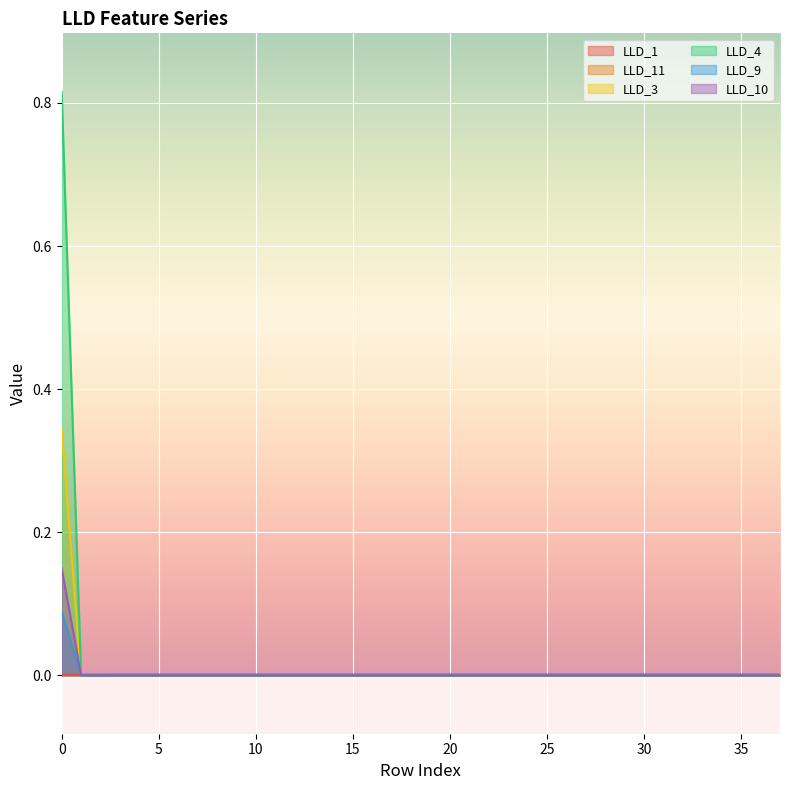

Reading left to right, transcribe all the data shown in this chart.

LLD_1: 0=0.0	1=0.0	2=0.0	3=0.0	4=0.0	5=0.0	6=0.0	7=0.0	8=0.0	9=0.0	10=0.0	11=0.0	12=0.0	13=0.0	14=0.0	15=0.0	16=0.0	17=0.0	18=0.0	19=0.0	20=0.0	21=0.0	22=0.0	23=0.0	24=0.0	25=0.0	26=0.0	27=0.0	28=0.0	29=0.0	30=0.0	31=0.0	32=0.0	33=0.0	34=0.0	35=0.0	36=0.0	37=0.0
LLD_11: 0=0.1	1=0.0	2=0.0	3=0.0	4=0.0	5=0.0	6=0.0	7=0.0	8=0.0	9=0.0	10=0.0	11=0.0	12=0.0	13=0.0	14=0.0	15=0.0	16=0.0	17=0.0	18=0.0	19=0.0	20=0.0	21=0.0	22=0.0	23=0.0	24=0.0	25=0.0	26=0.0	27=0.0	28=0.0	29=0.0	30=0.0	31=0.0	32=0.0	33=0.0	34=0.0	35=0.0	36=0.0	37=0.0
LLD_3: 0=0.3	1=0.0	2=0.0	3=0.0	4=0.0	5=0.0	6=0.0	7=0.0	8=0.0	9=0.0	10=0.0	11=0.0	12=0.0	13=0.0	14=0.0	15=0.0	16=0.0	17=0.0	18=0.0	19=0.0	20=0.0	21=0.0	22=0.0	23=0.0	24=0.0	25=0.0	26=0.0	27=0.0	28=0.0	29=0.0	30=0.0	31=0.0	32=0.0	33=0.0	34=0.0	35=0.0	36=0.0	37=0.0
LLD_4: 0=0.8	1=0.0	2=0.0	3=0.0	4=0.0	5=0.0	6=0.0	7=0.0	8=0.0	9=0.0	10=0.0	11=0.0	12=0.0	13=0.0	14=0.0	15=0.0	16=0.0	17=0.0	18=0.0	19=0.0	20=0.0	21=0.0	22=0.0	23=0.0	24=0.0	25=0.0	26=0.0	27=0.0	28=0.0	29=0.0	30=0.0	31=0.0	32=0.0	33=0.0	34=0.0	35=0.0	36=0.0	37=0.0
LLD_9: 0=0.1	1=0.0	2=0.0	3=0.0	4=0.0	5=0.0	6=0.0	7=0.0	8=0.0	9=0.0	10=0.0	11=0.0	12=0.0	13=0.0	14=0.0	15=0.0	16=0.0	17=0.0	18=0.0	19=0.0	20=0.0	21=0.0	22=0.0	23=0.0	24=0.0	25=0.0	26=0.0	27=0.0	28=0.0	29=0.0	30=0.0	31=0.0	32=0.0	33=0.0	34=0.0	35=0.0	36=0.0	37=0.0
LLD_10: 0=0.1	1=0.0	2=0.0	3=0.0	4=0.0	5=0.0	6=0.0	7=0.0	8=0.0	9=0.0	10=0.0	11=0.0	12=0.0	13=0.0	14=0.0	15=0.0	16=0.0	17=0.0	18=0.0	19=0.0	20=0.0	21=0.0	22=0.0	23=0.0	24=0.0	25=0.0	26=0.0	27=0.0	28=0.0	29=0.0	30=0.0	31=0.0	32=0.0	33=0.0	34=0.0	35=0.0	36=0.0	37=0.0